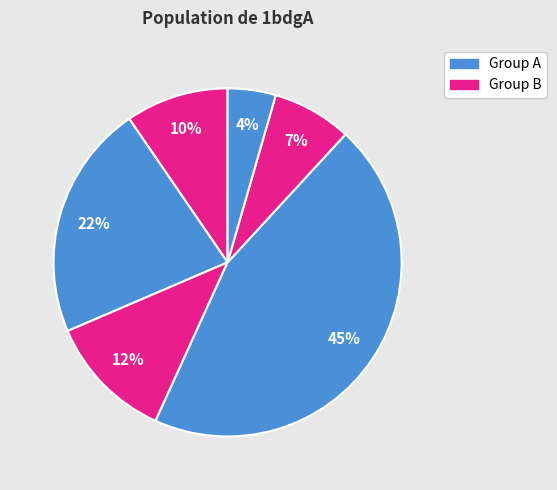

How many slices are in this pie chart?

6